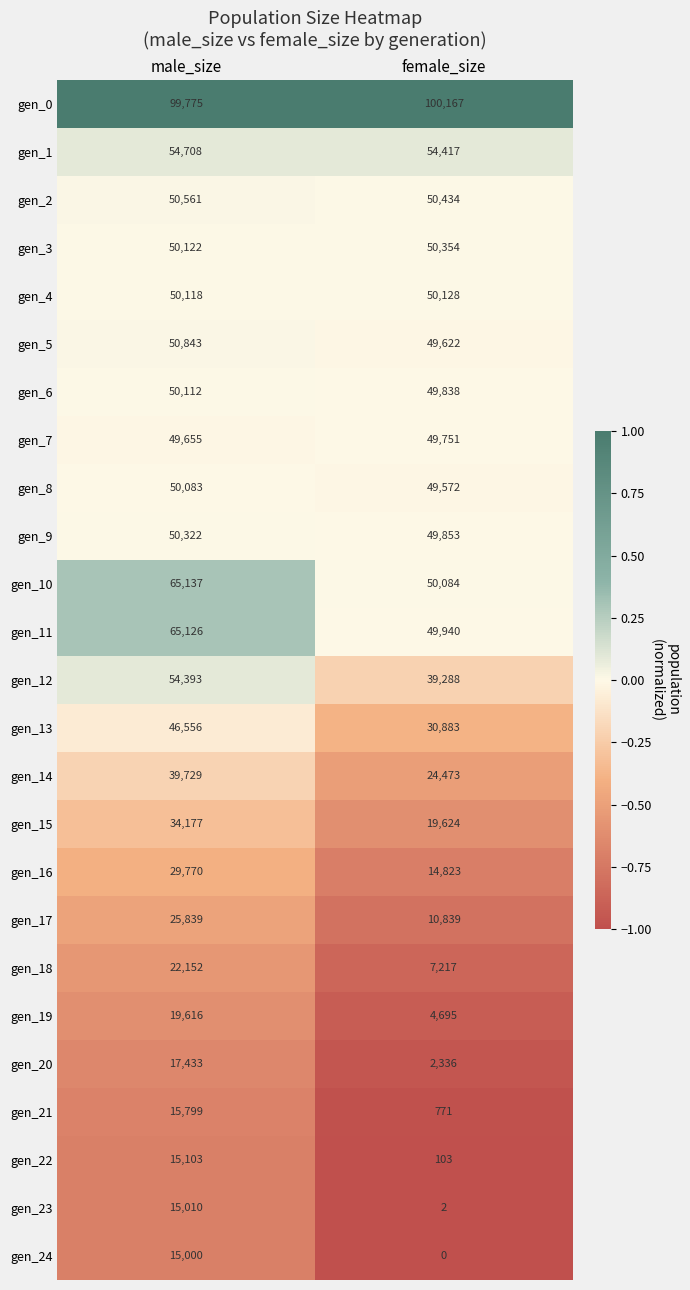

What is the difference between the gen_21 values at female_size and male_size?

15028